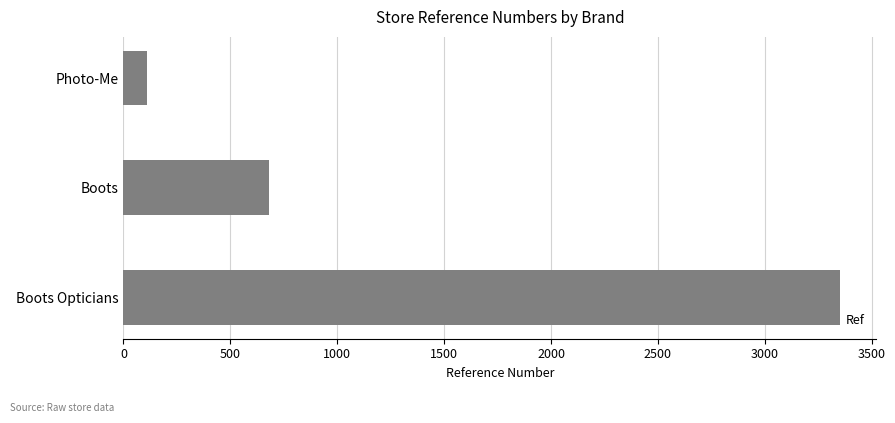

Are the bars horizontal?

Yes